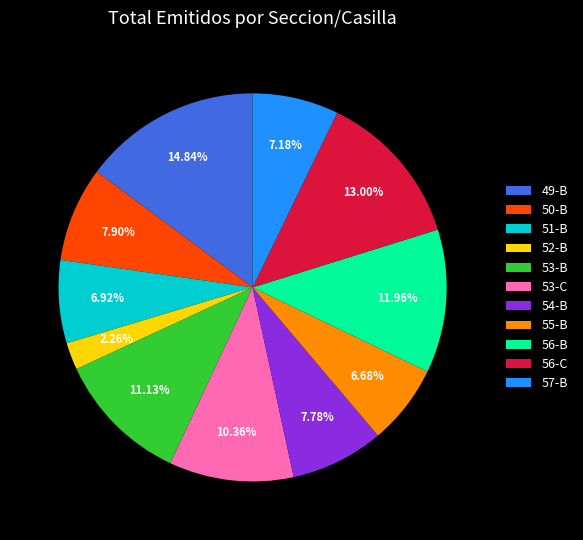

Which has a higher value, 57-B or 56-B?

56-B